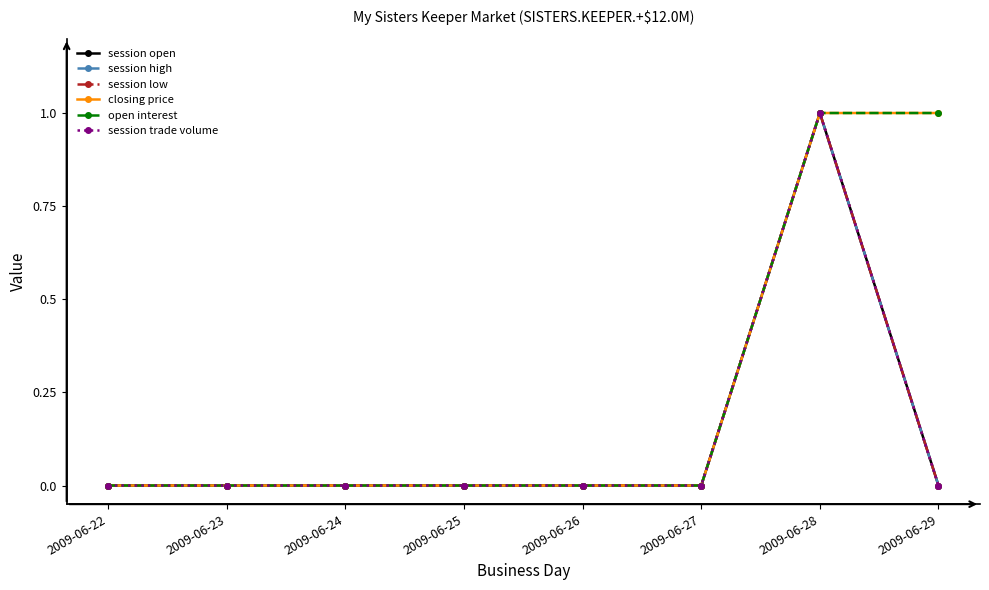

What value does the open interest series have at 2009-06-28?

1